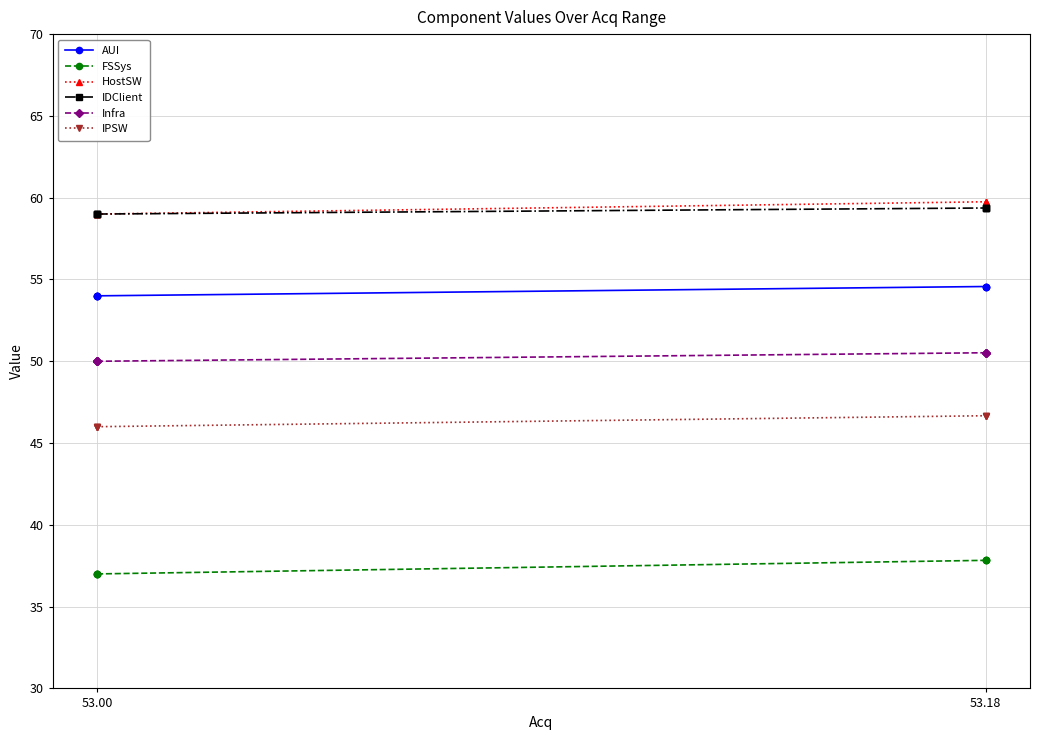

Is the value of HostSW at 53.00 greater than the value of IDClient at 53.18?

No